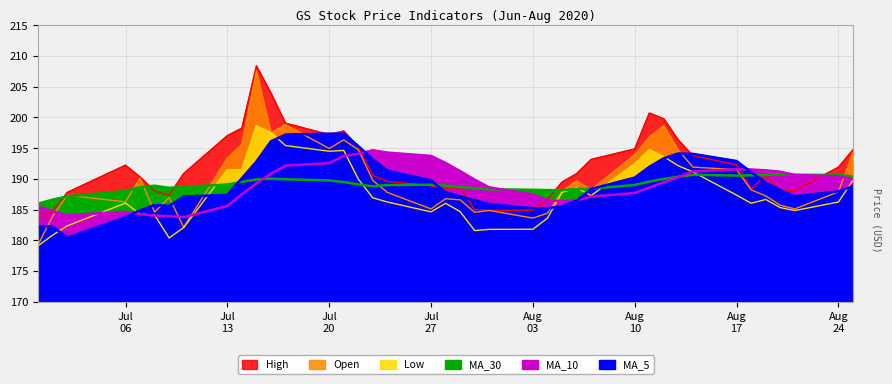

At which category is the sum across all series the highest?

2020-07-15